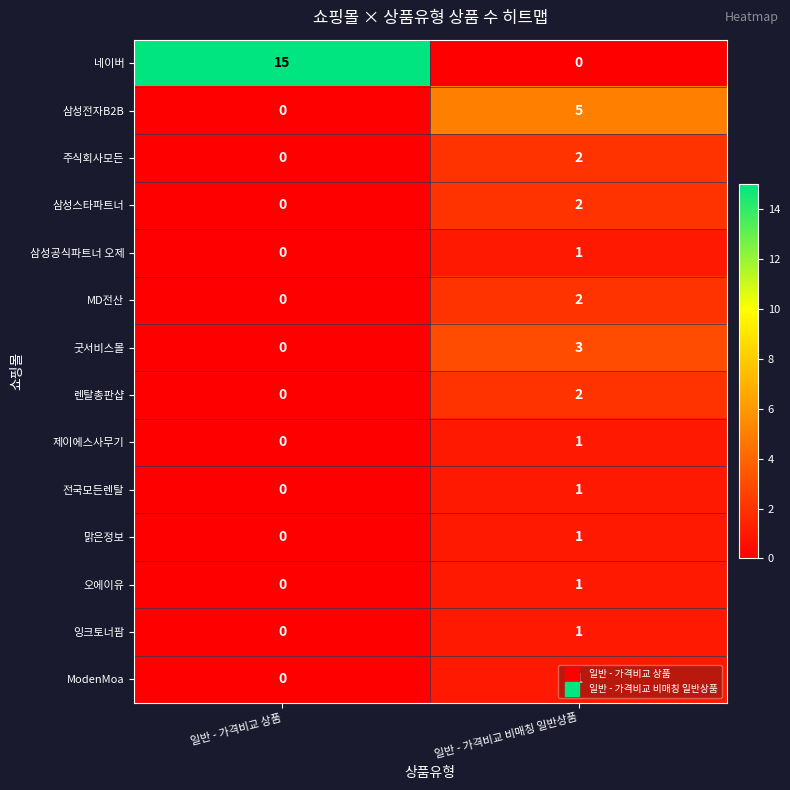

What is the total value across all series at 일반 - 가격비교 비매칭 일반상품?

23